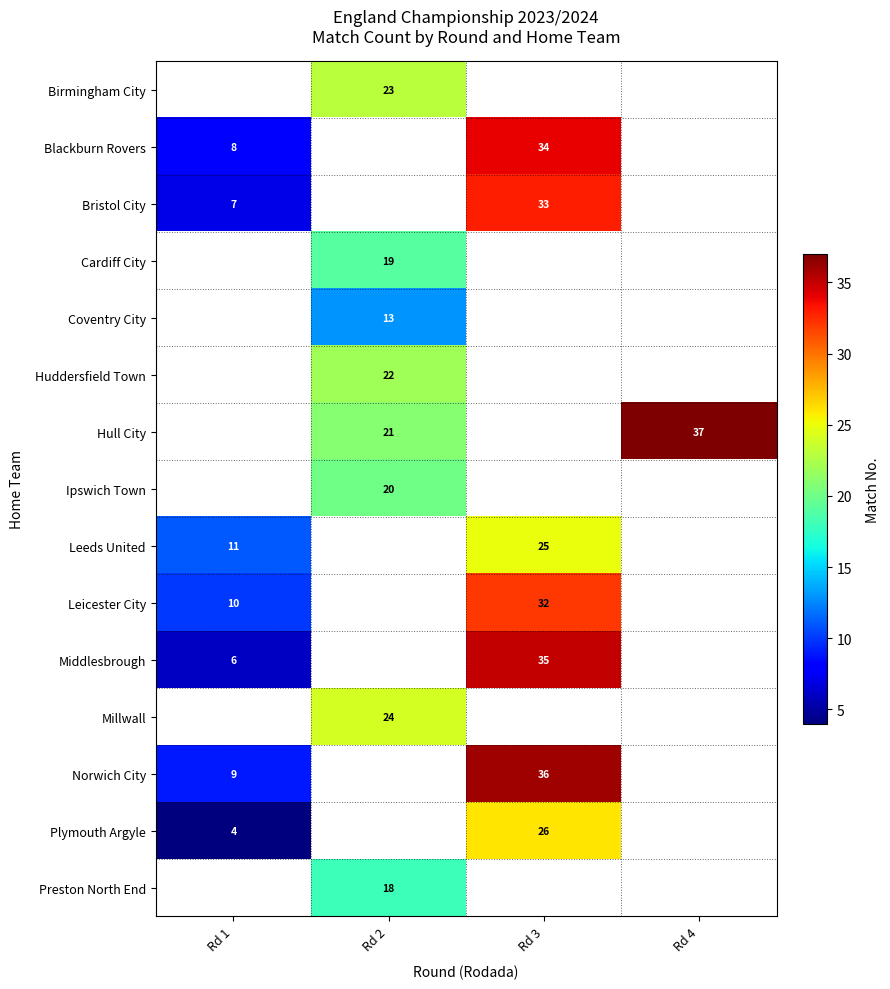

Which category has the highest value in the row_9 series?

Rd 3